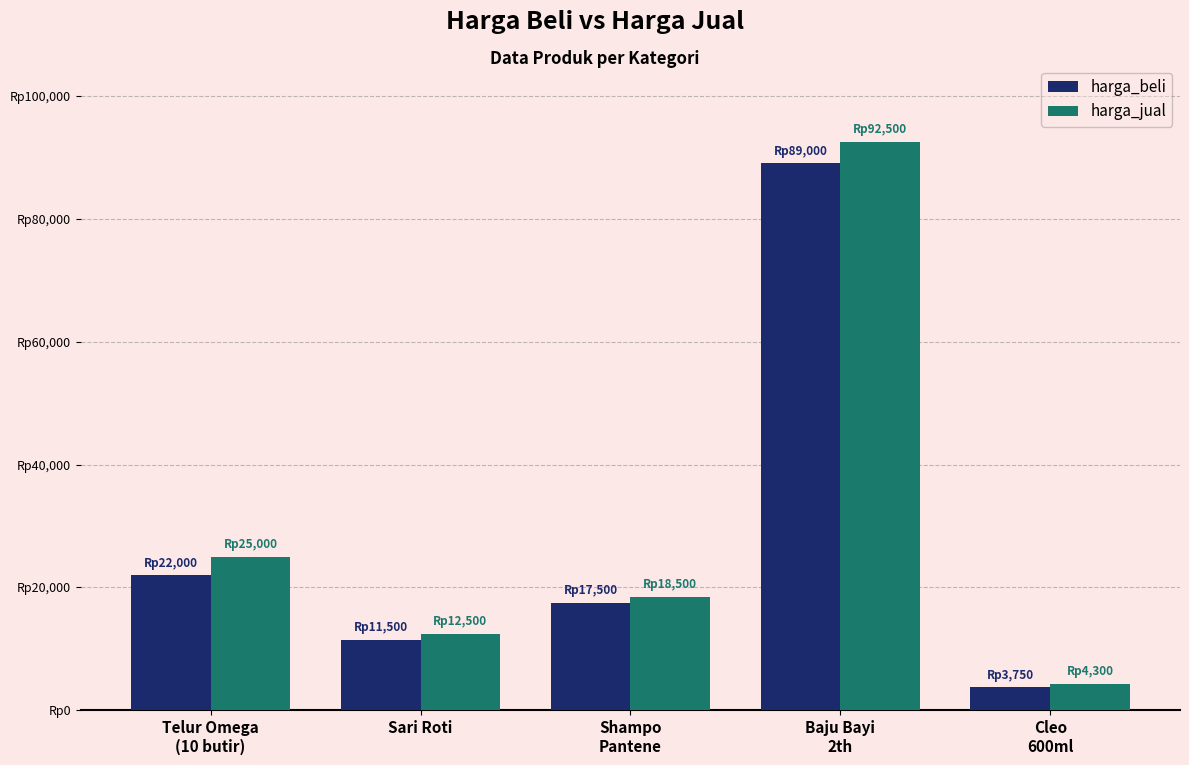

What is the difference between the harga_jual values at Shampo
Pantene and Telur Omega
(10 butir)?

6500